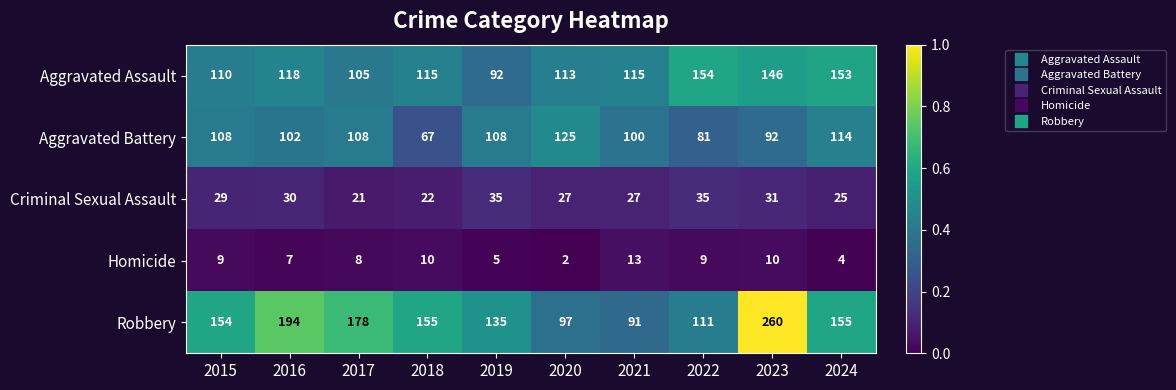

Which category has the lowest value across all series?

2020